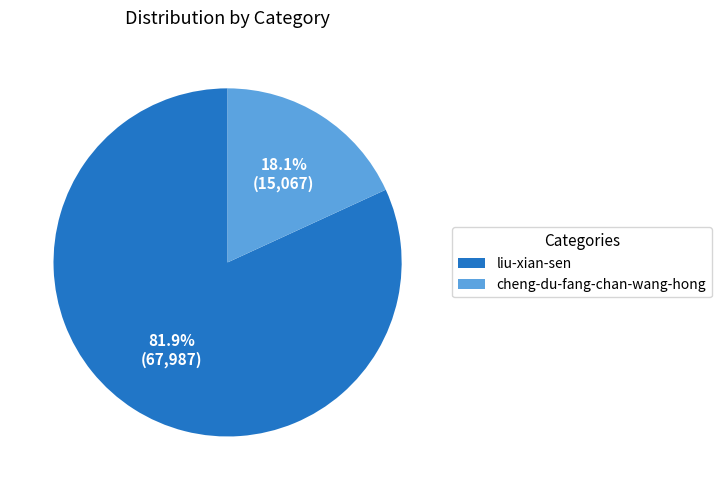

To the nearest percent, what is the combined percentage of liu-xian-sen and cheng-du-fang-chan-wang-hong?

100%